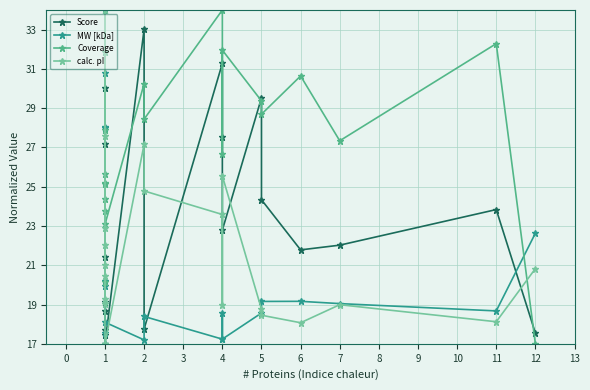

Read the MW [kDa] value at 1.

30.8